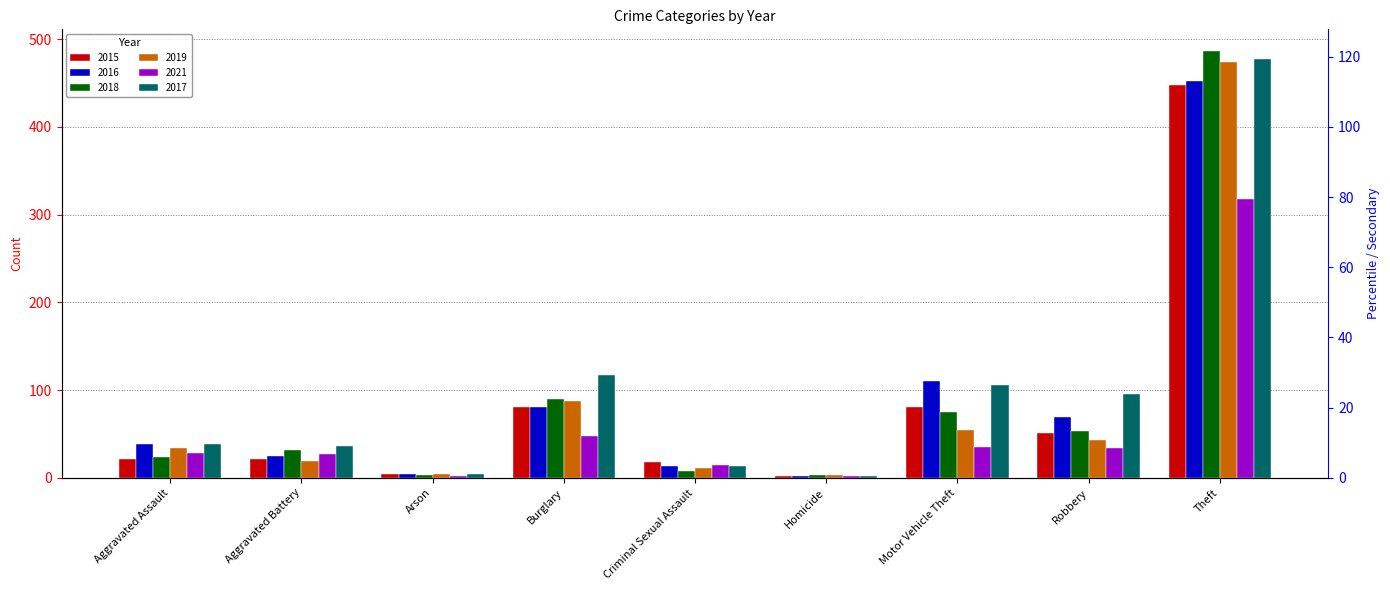

What are all the series names shown in the legend?

2015, 2016, 2018, 2019, 2021, 2017